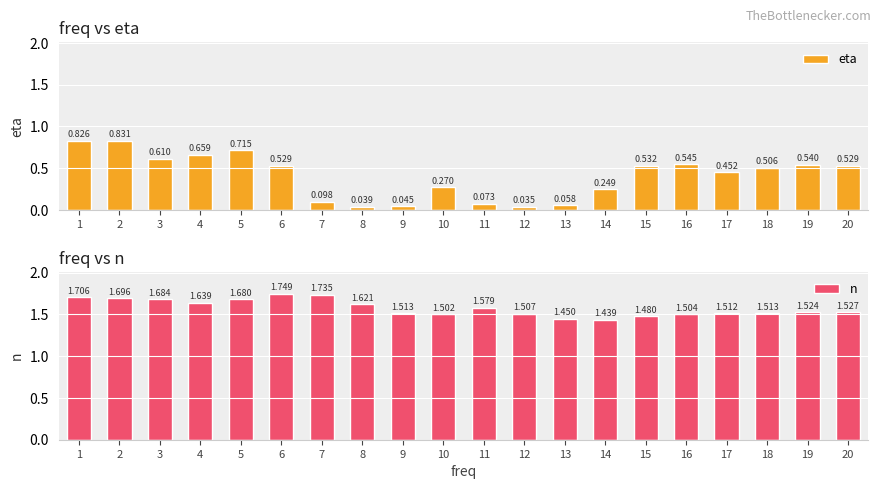

Reading right to left, extract all data points from this chart.

eta: 0.5	0.5	0.5	0.5	0.5	0.5	0.2	0.1	0.0	0.1	0.3	0.0	0.0	0.1	0.5	0.7	0.7	0.6	0.8	0.8
n: 1.5	1.5	1.5	1.5	1.5	1.5	1.4	1.4	1.5	1.6	1.5	1.5	1.6	1.7	1.7	1.7	1.6	1.7	1.7	1.7